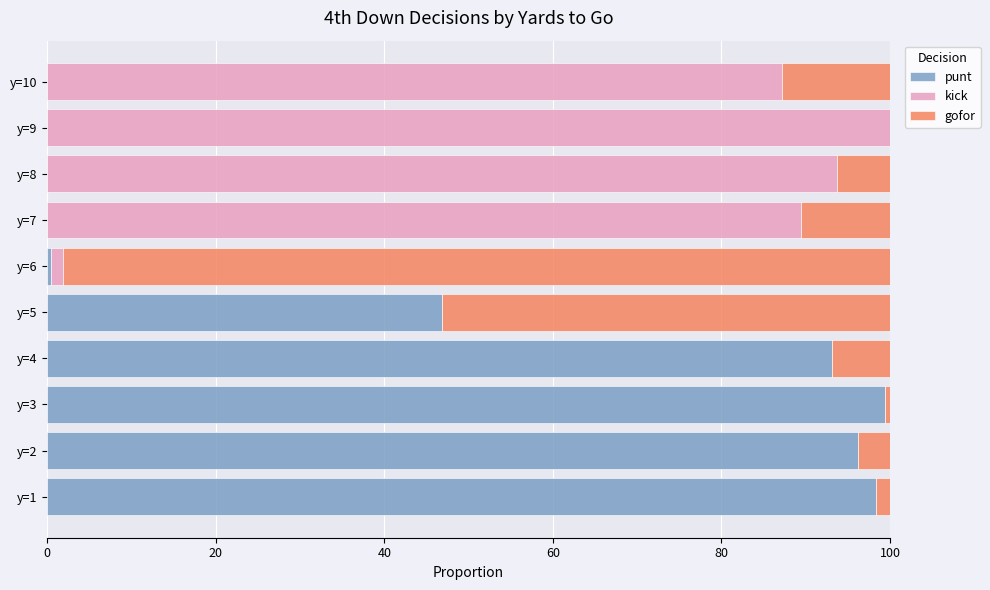

How many data points in punt are above 46?

5